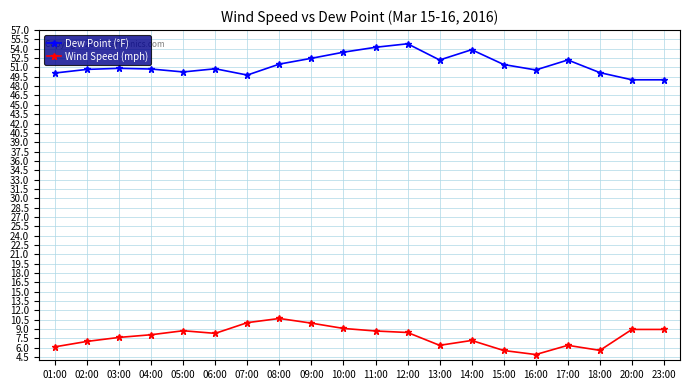

What is the label of the 14th point from the left?

14:00